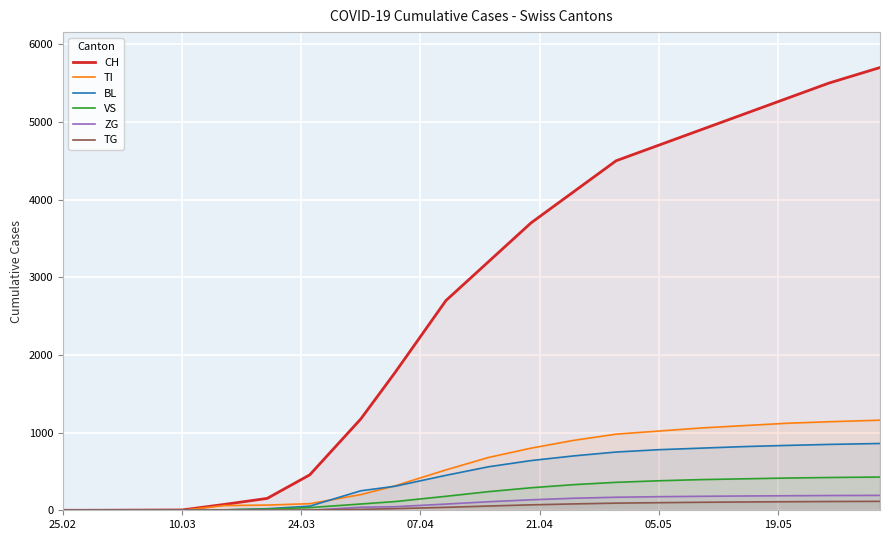

Which series has the widest spread of values?

CH